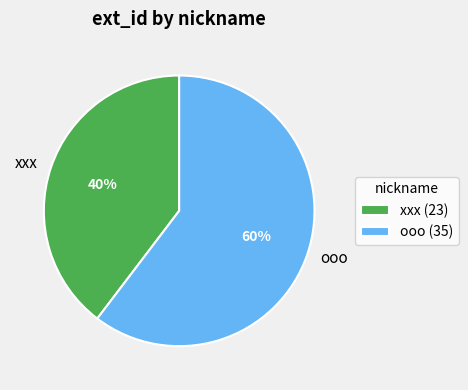

Which category has the smallest portion of the pie?

xxx